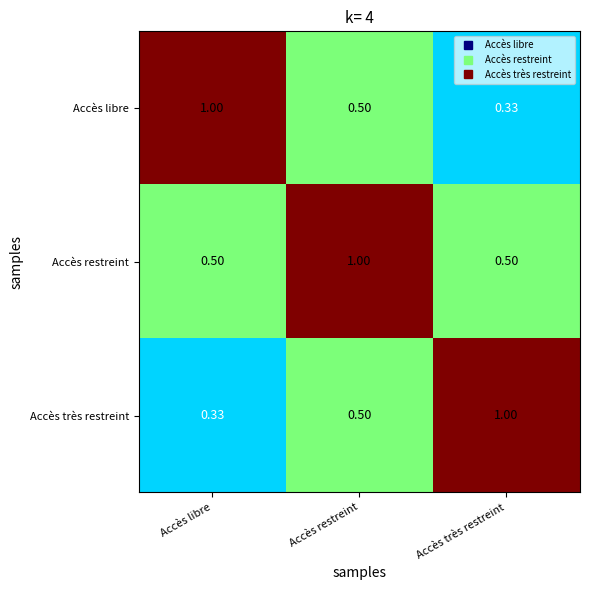

Is the value of Accès libre at Accès restreint greater than the value of Accès restreint at Accès restreint?

No